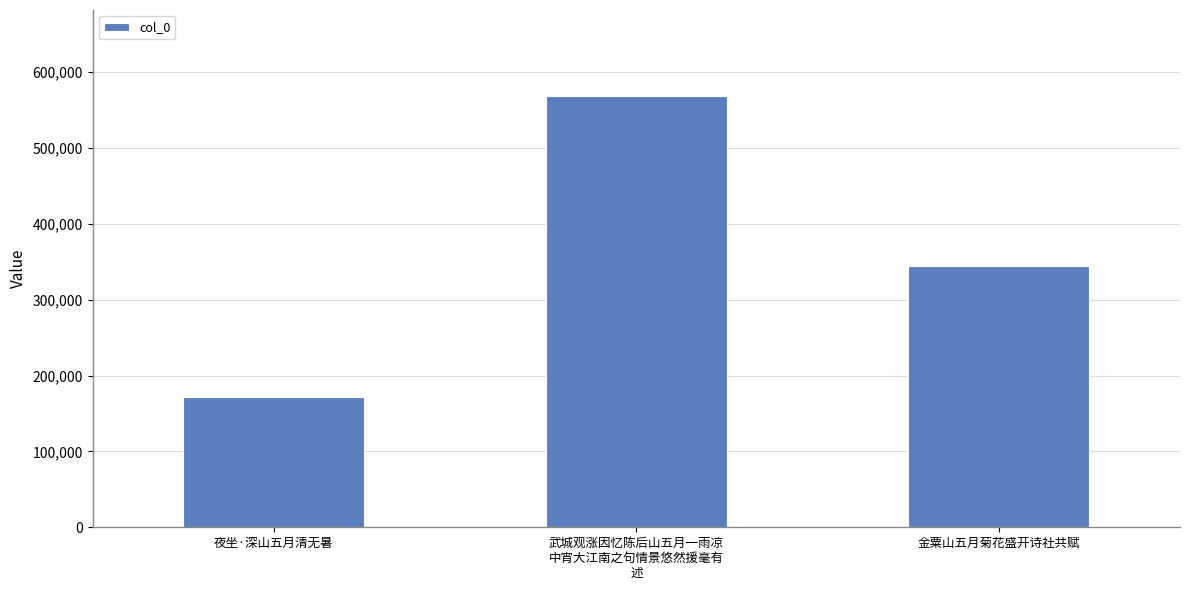

List the labels in order of value, smallest first.

夜坐·深山五月清无暑, 金粟山五月菊花盛开诗社共赋, 武城观涨因忆陈后山五月一雨凉
中宵大江南之句情景悠然援毫有
述